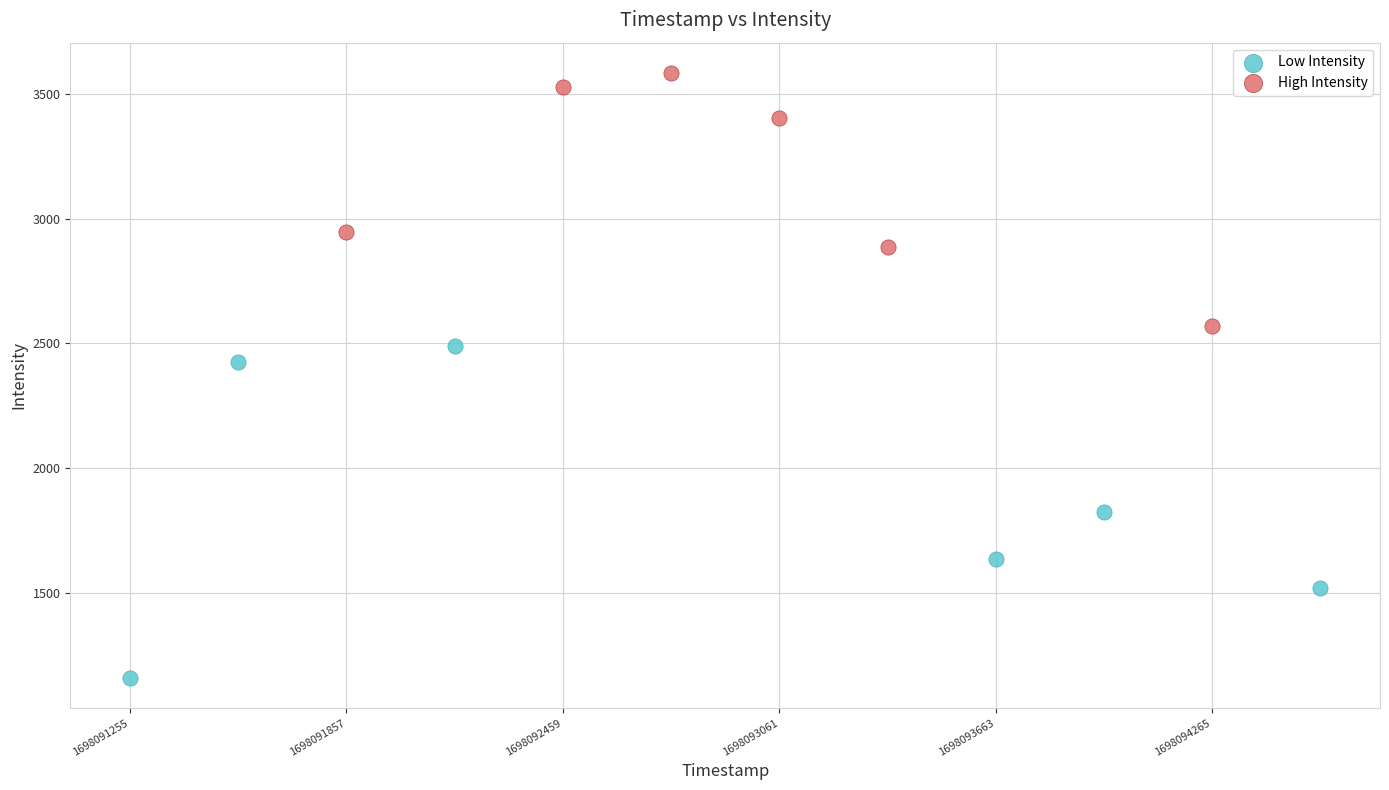

What are all the series names shown in the legend?

Low Intensity, High Intensity